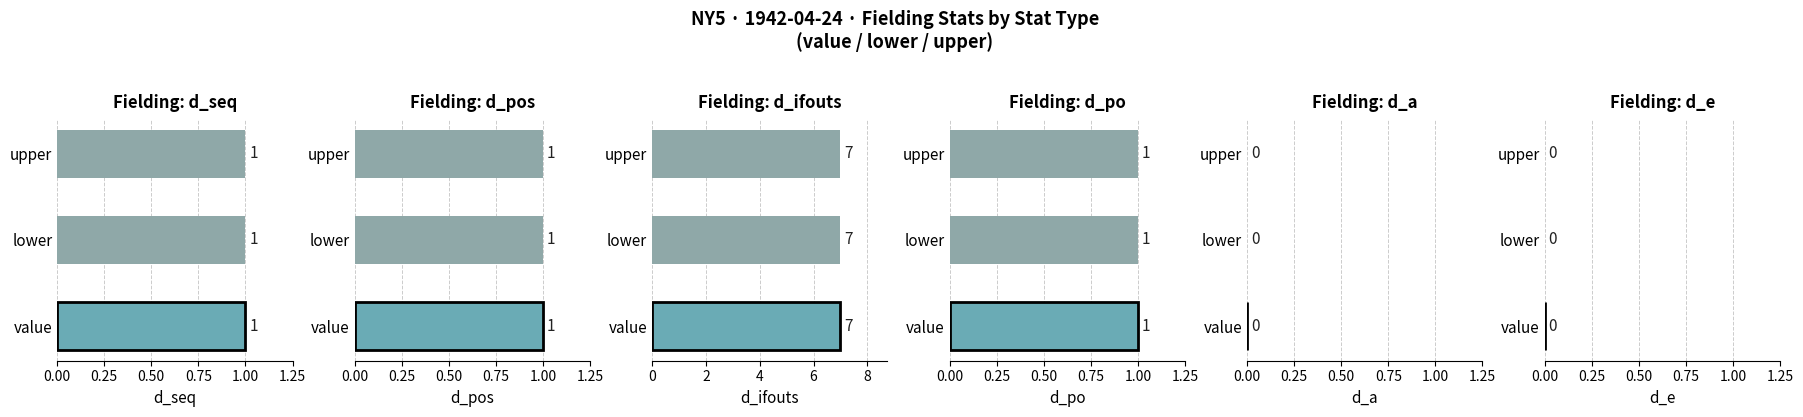

Which label corresponds to the largest value in the chart?

value